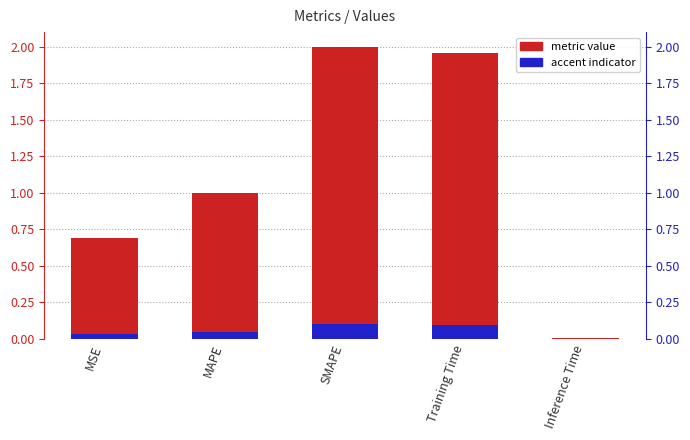

Is the value of col_1 accent at MSE greater than the value of col_1 at MSE?

No